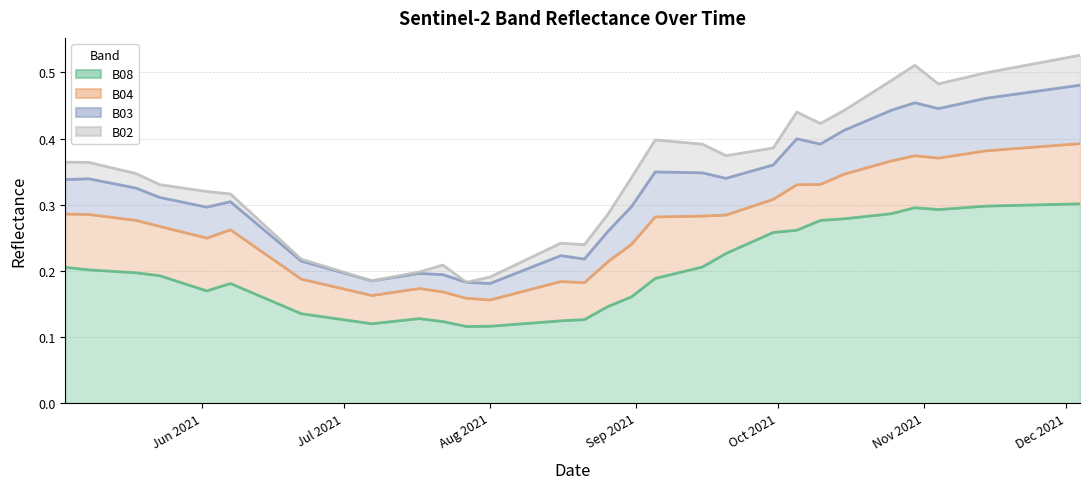

Rank the series at Jul 2021 from highest to lowest value.

B02 line, B03 line, B04 line, B08 line